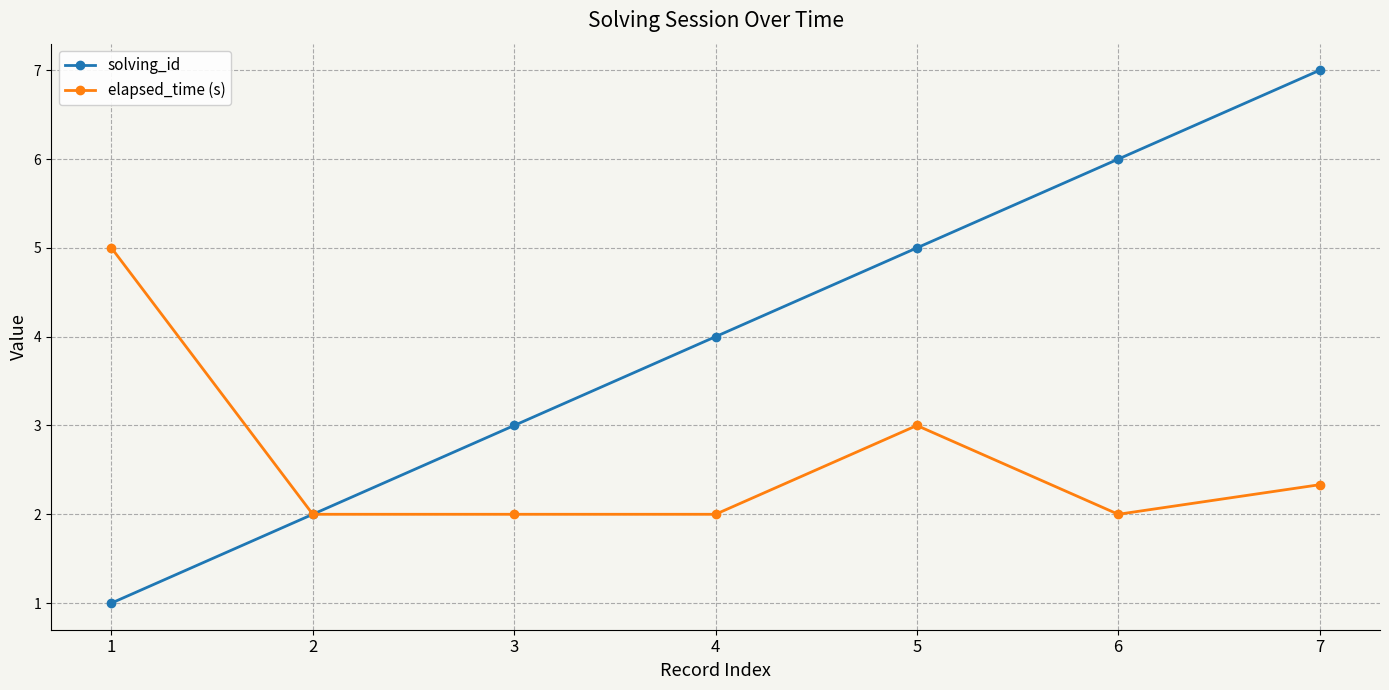

Which series has the widest spread of values?

solving_id